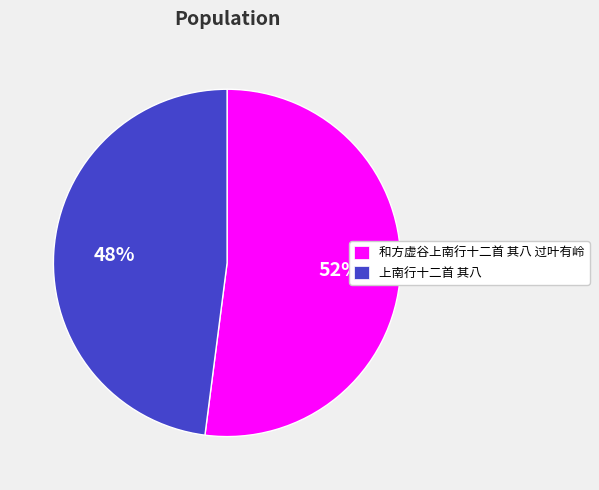

Is the sum of 和方虚谷上南行十二首 其八 过叶有岭 and 上南行十二首 其八 greater than half?

Yes